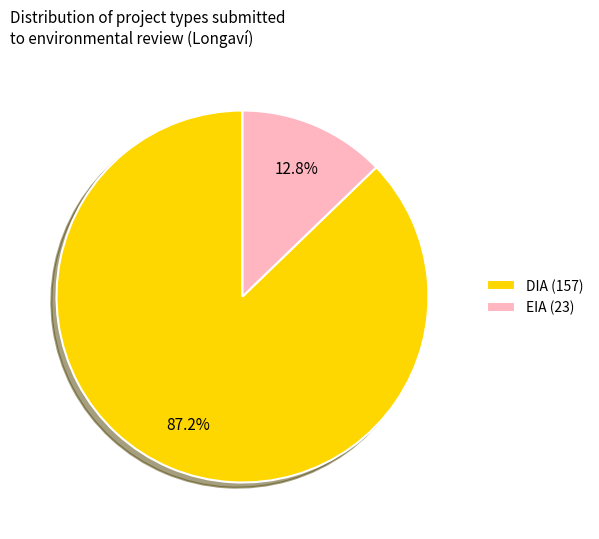

To the nearest percent, what is the difference between the largest and smallest slice percentages?

74%